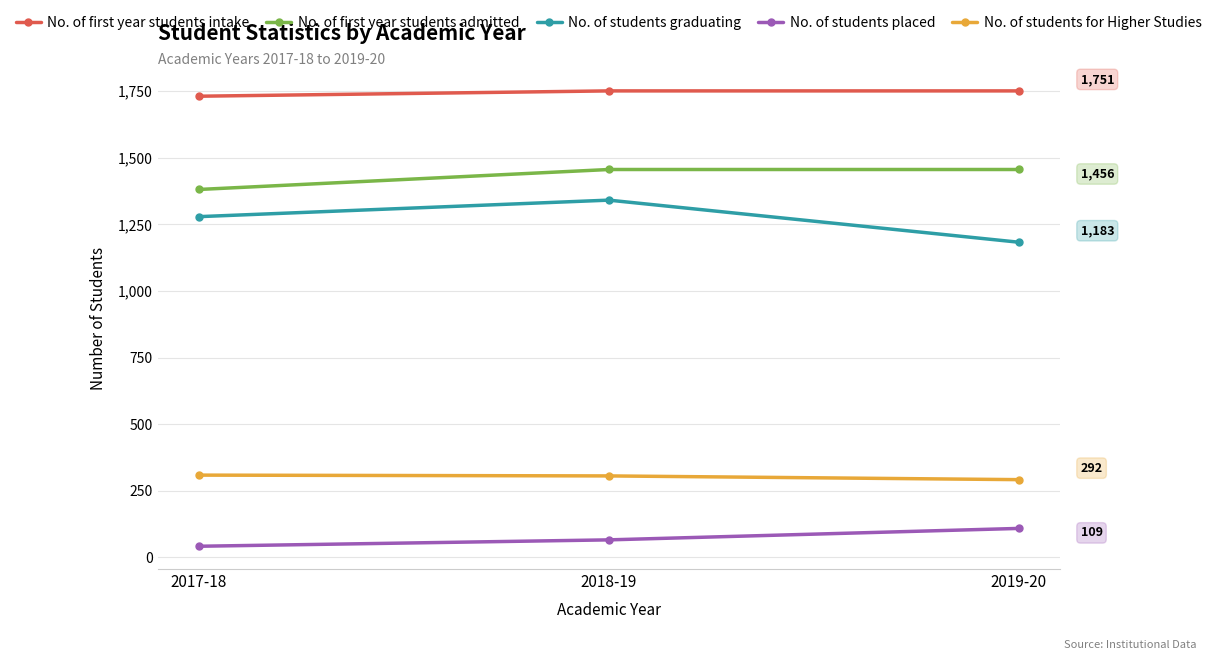

What is the approximate value of No. of first year students admitted at 2018-19?

1456